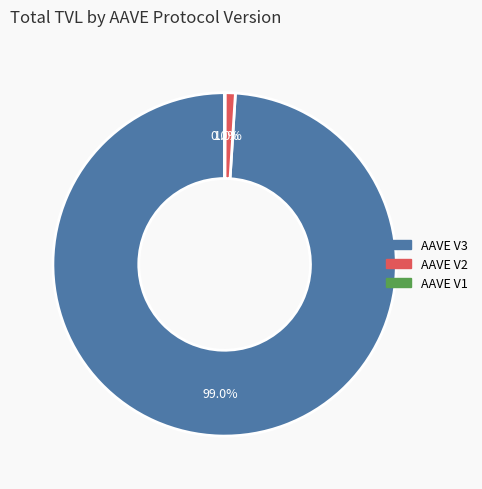

Which slice represents more than half of the pie?

AAVE V3